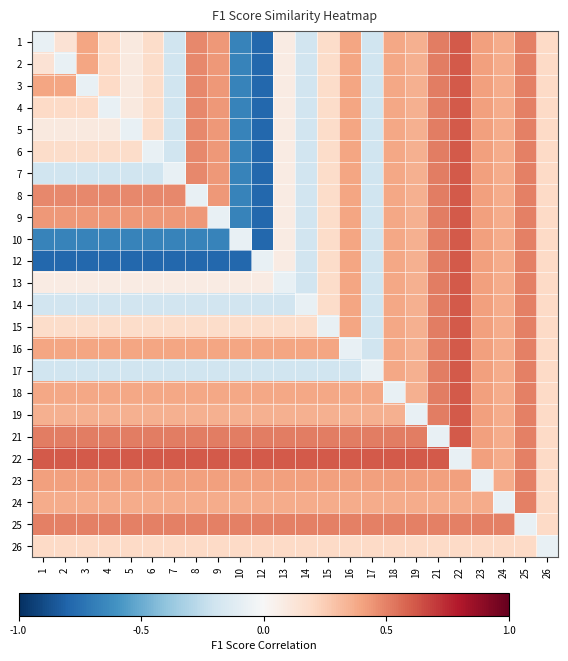

What is the difference between the highest and lowest values at 17?

0.8